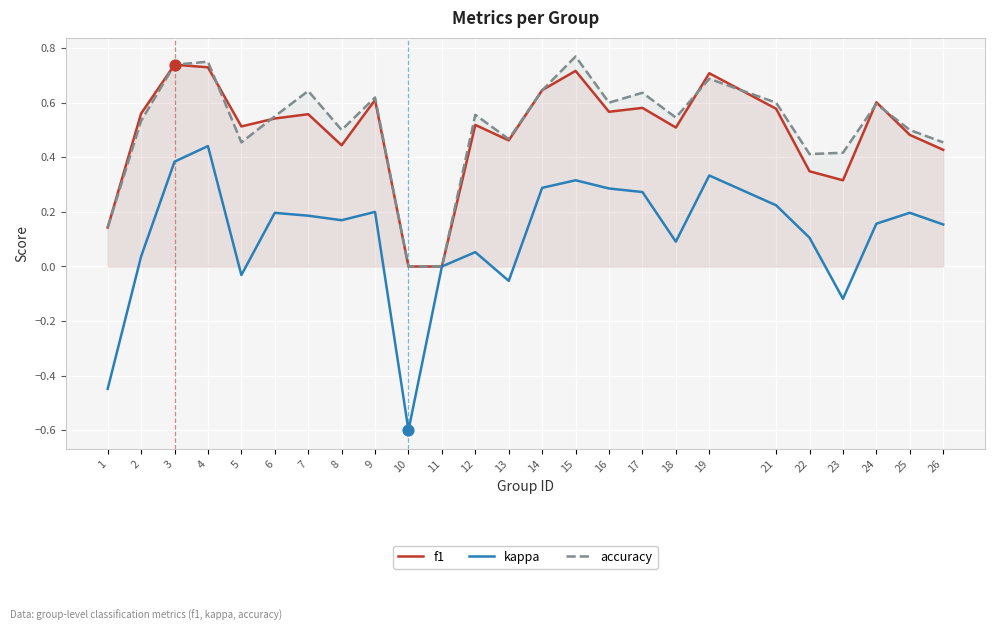

At which category is the sum across all series the highest?

4